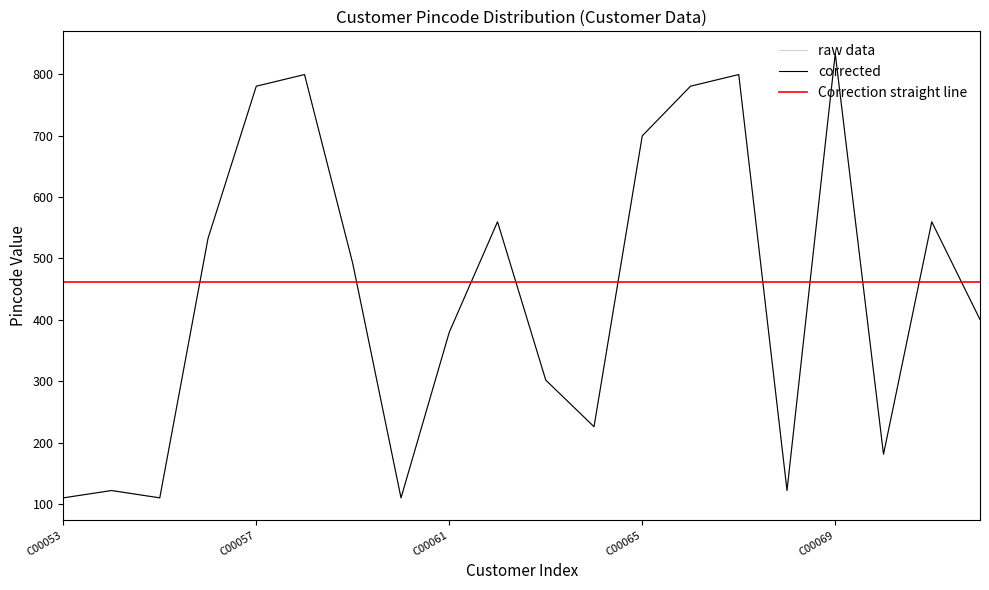

Which series ends up on top after the final intersection of Correction straight line and raw data?

Correction straight line